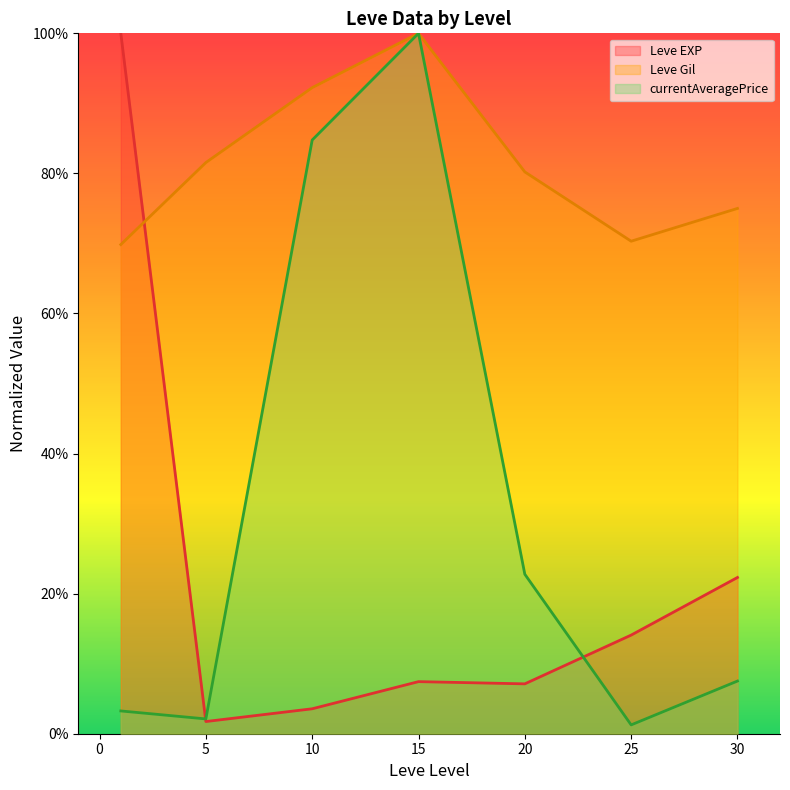

Which series has the largest range (max minus min)?

currentAveragePrice (line)